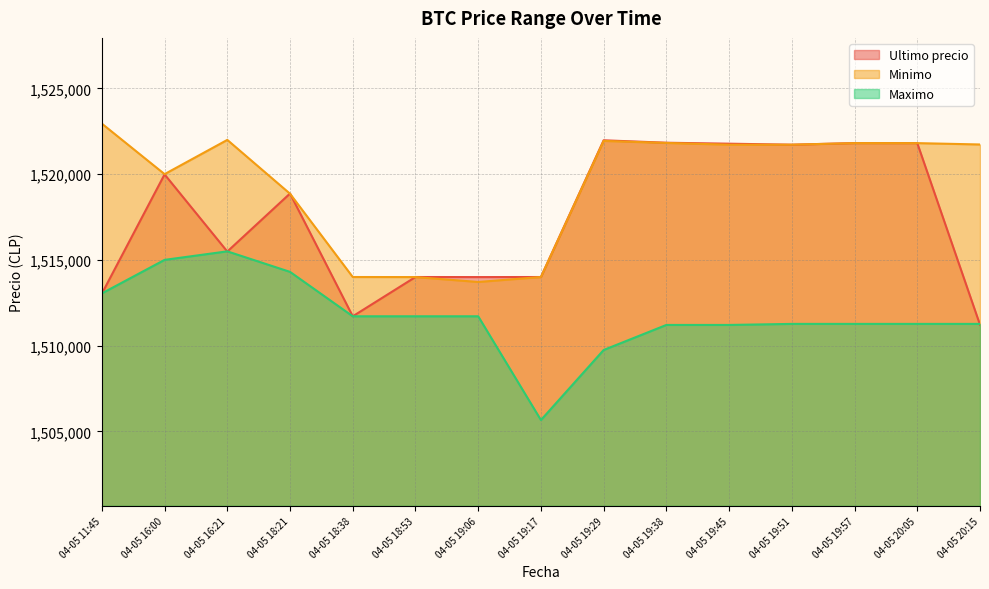

What are all the series names shown in the legend?

Ultimo precio, Minimo, Maximo